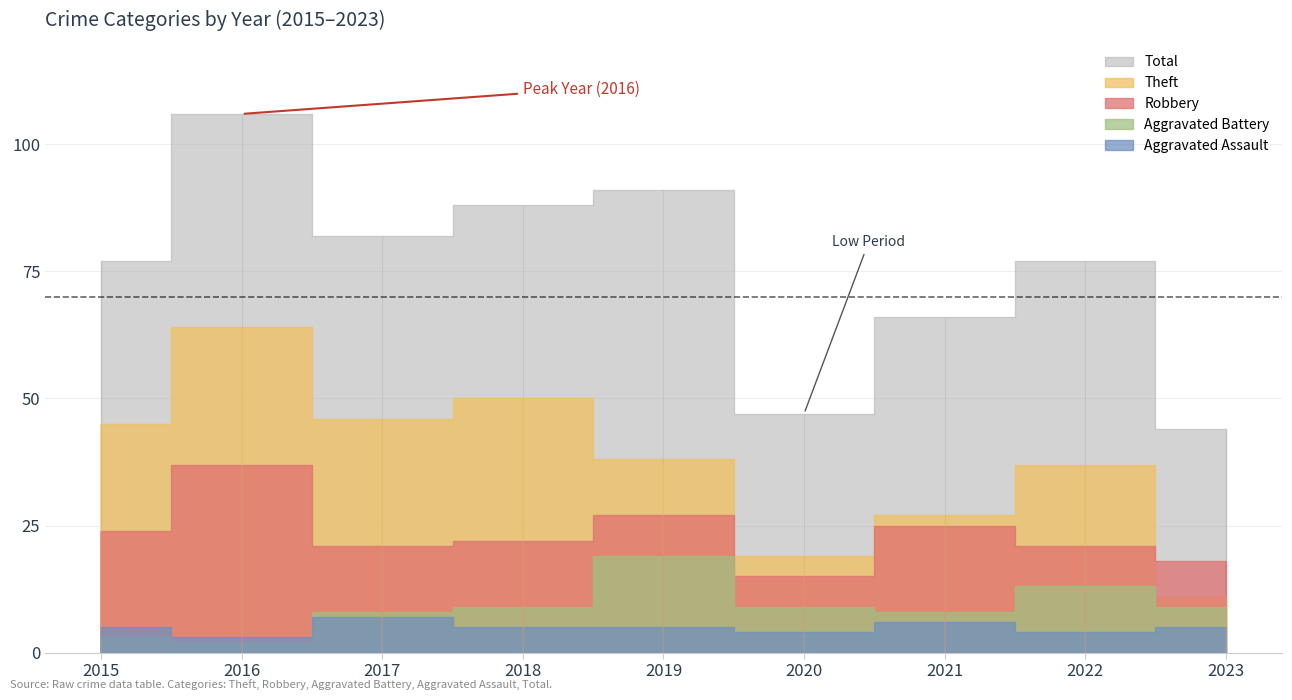

Read the Theft value at 2018.

50